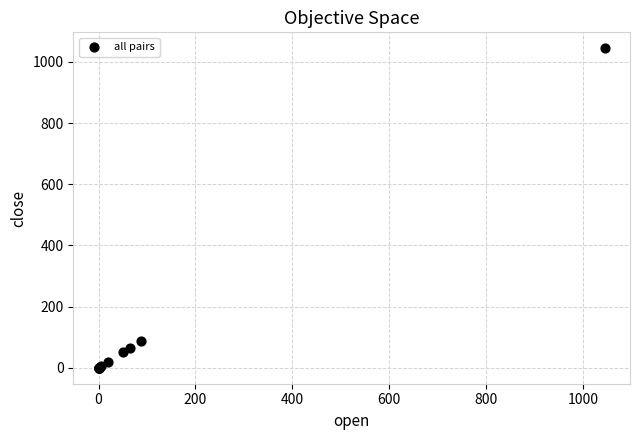

What Y value in the scatter plot is closest to 522?

86.9